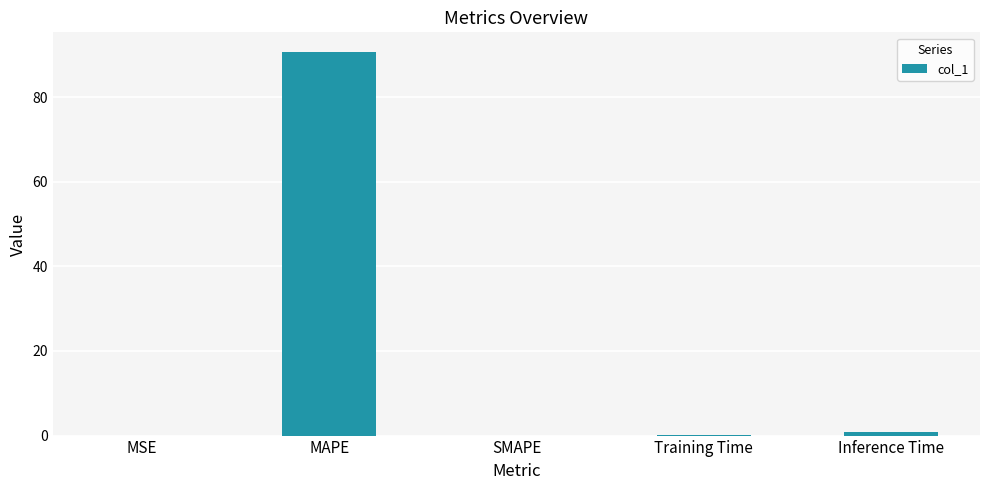

What is the sum of the values at SMAPE and Training Time?

0.2